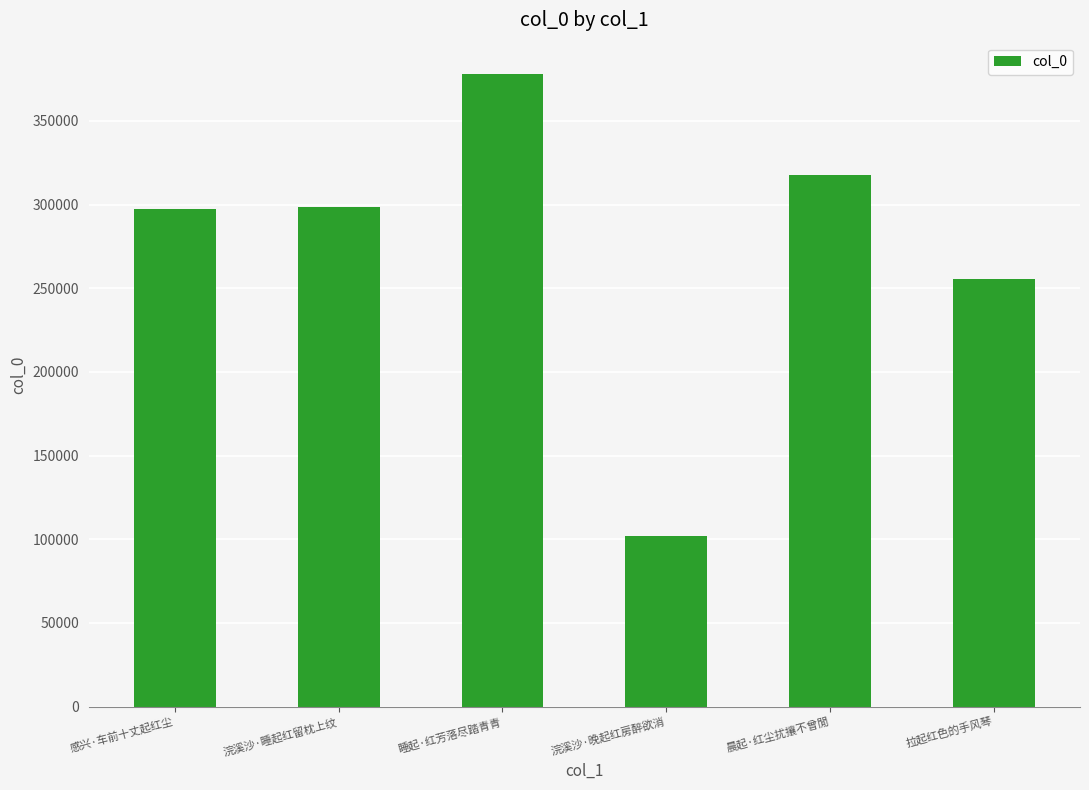

What is the difference between the maximum and minimum values?

276169